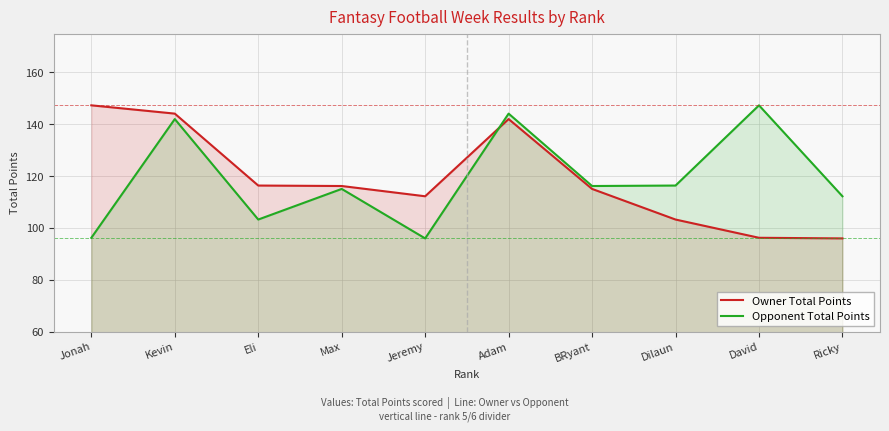

Which has a higher value, Jeremy or Max?

Max